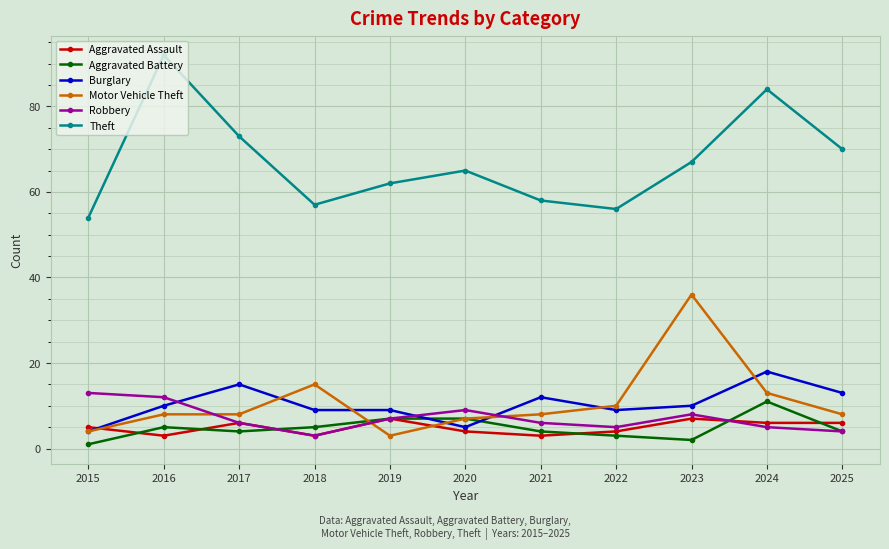

What is the spread (max minus min) of values at 2018?

54